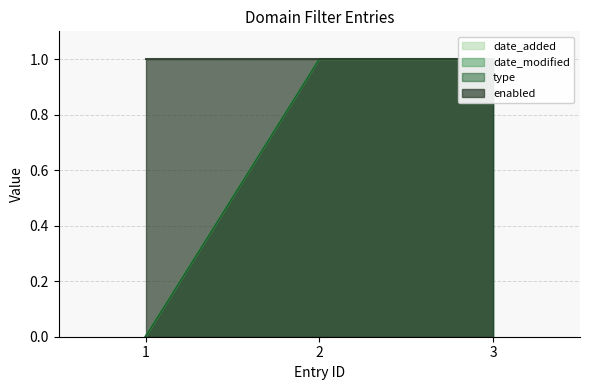

The date_modified series shows 0.0 at 1. True or false?

True